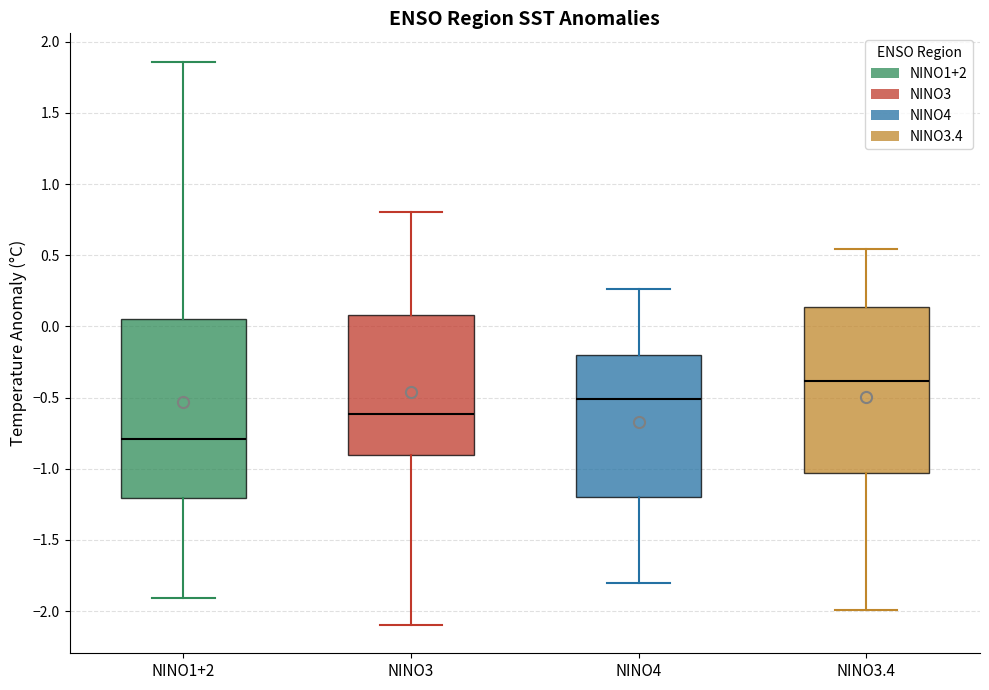

Reading left to right, read every box against the y-axis: the position of its median line, the range the box covers, and the ends of its whiskers. The values are not printed on the chart, so give them approximately, as read against the axis.

NINO1+2: median -0.80, box -1.20 to 0.05, whiskers -1.90 to 1.85
NINO3: median -0.60, box -0.90 to 0.10, whiskers -2.10 to 0.80
NINO4: median -0.50, box -1.20 to -0.20, whiskers -1.80 to 0.25
NINO3.4: median -0.40, box -1.05 to 0.15, whiskers -2.00 to 0.55